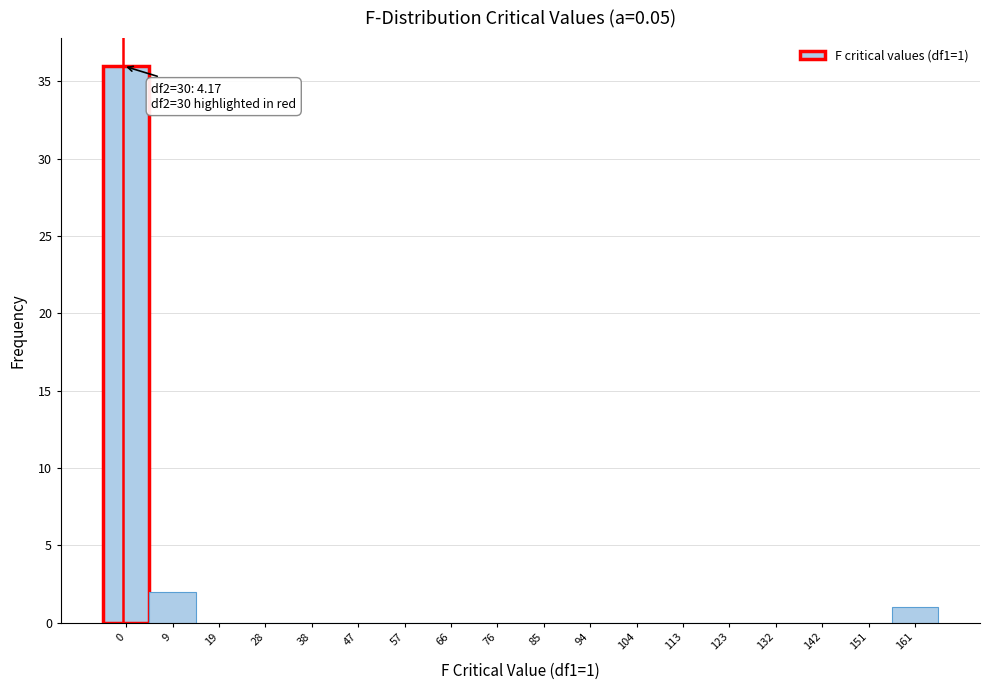

Reading left to right, extract all data points from this chart.

0=36	9=2	19=0	28=0	38=0	47=0	57=0	66=0	76=0	85=0	94=0	104=0	113=0	123=0	132=0	142=0	151=0	161=1